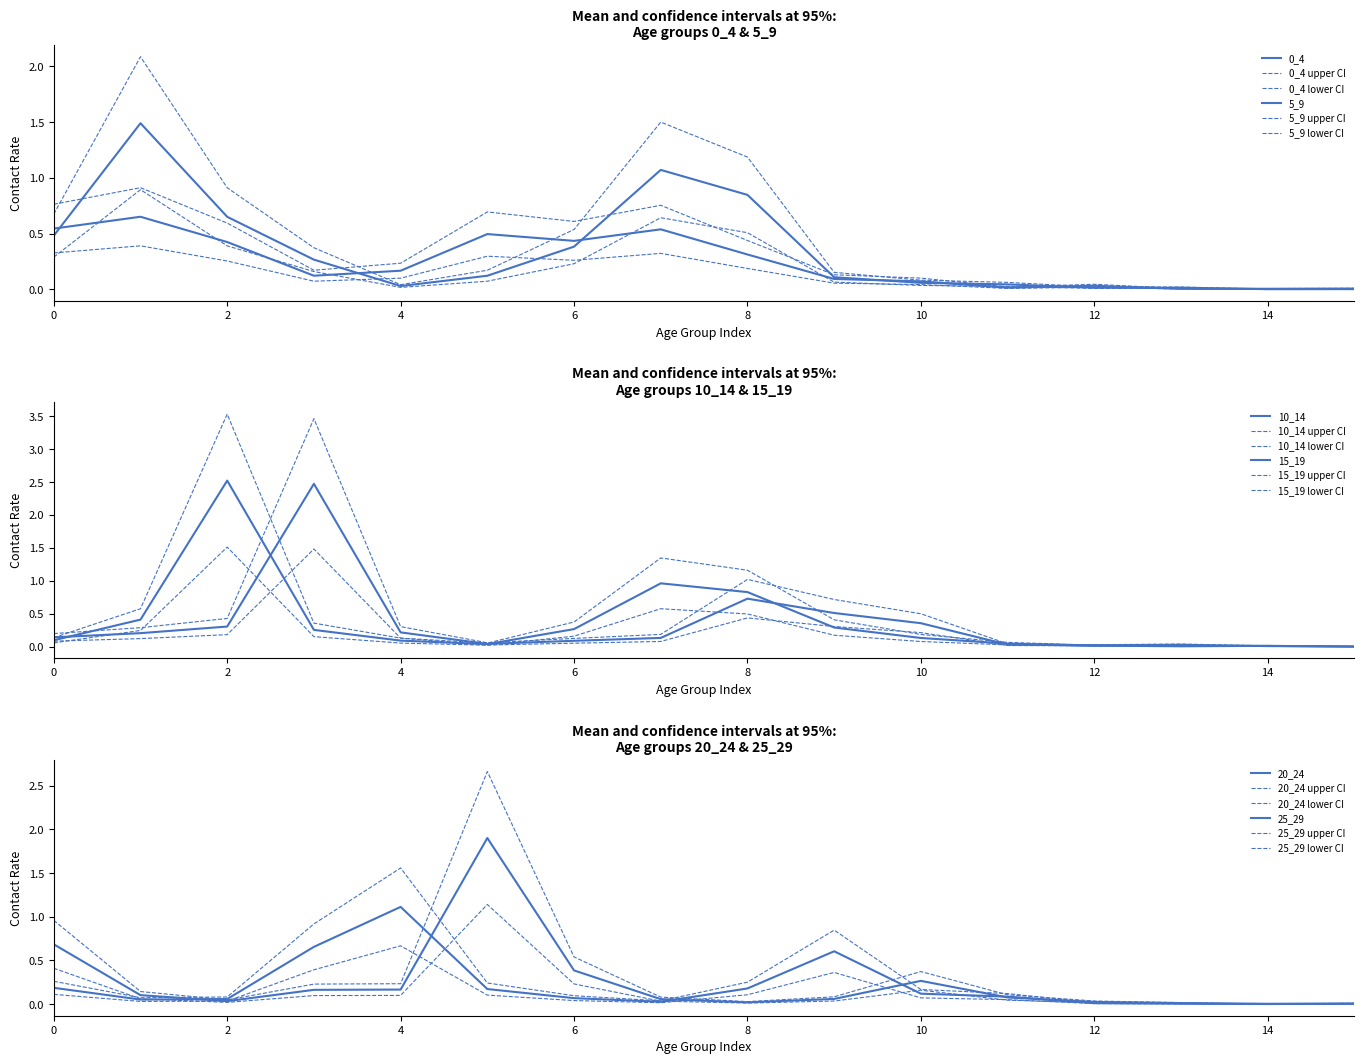

Which series changed the most between 8 and 14?

10_14